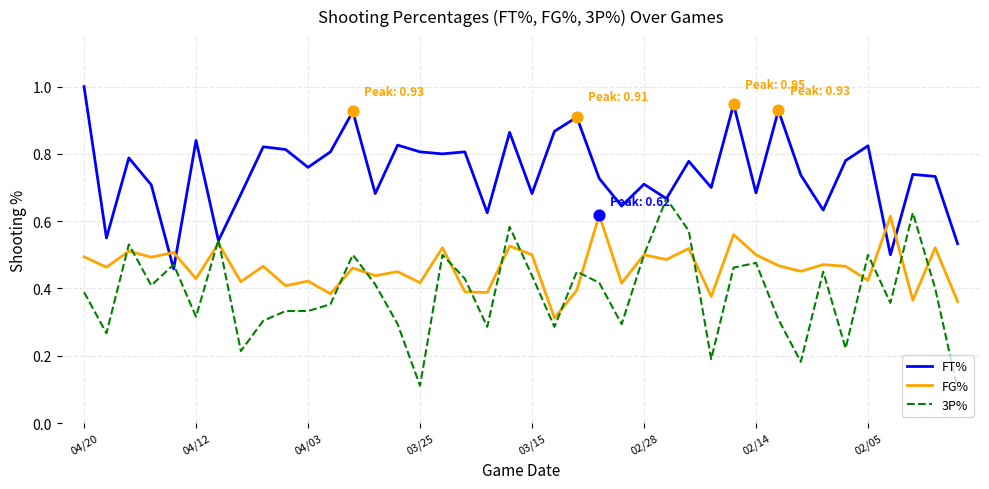

Rank the series by their maximum value, from highest to lowest.

FT%, 3P%, FG%